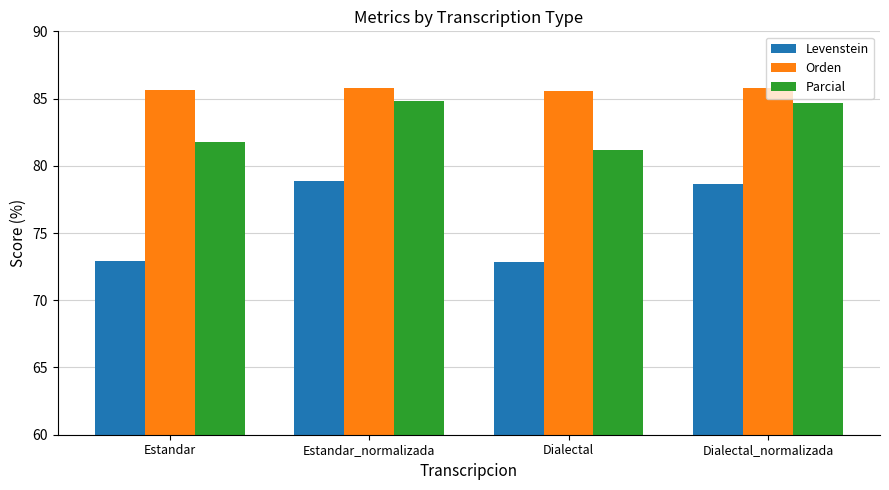

What is the total value across all series at Estandar?

240.3